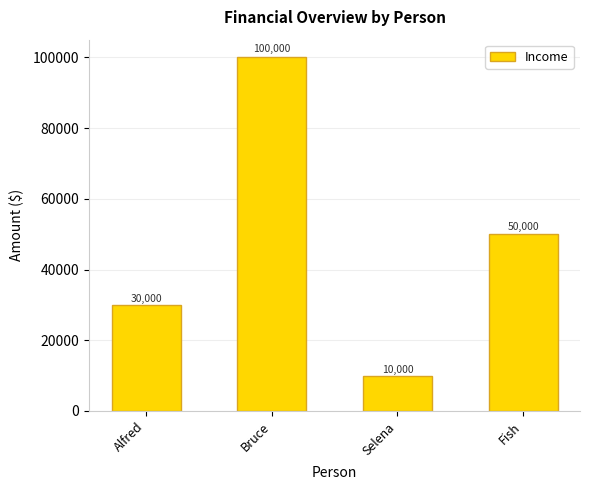

Approximately how many times larger is the value at Selena compared to Bruce?

0.1